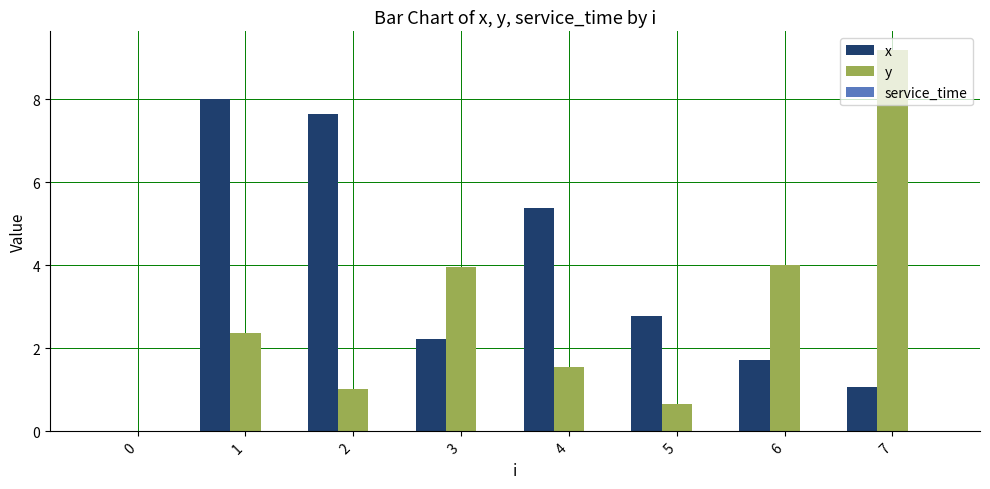

Are the bars horizontal?

No